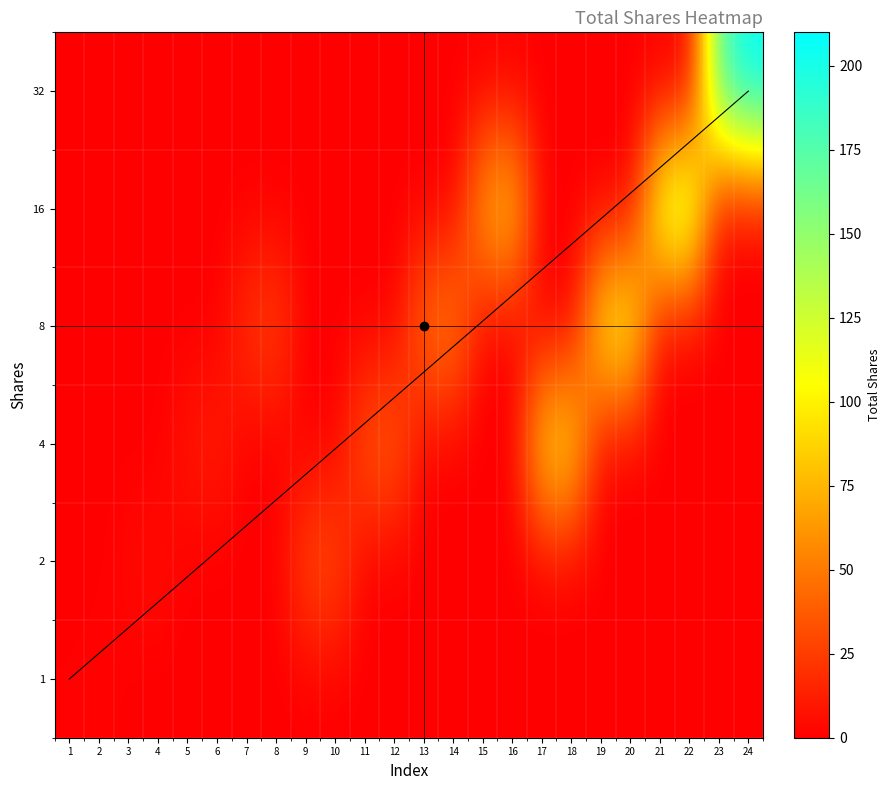

How many categories are shown in the chart?

24